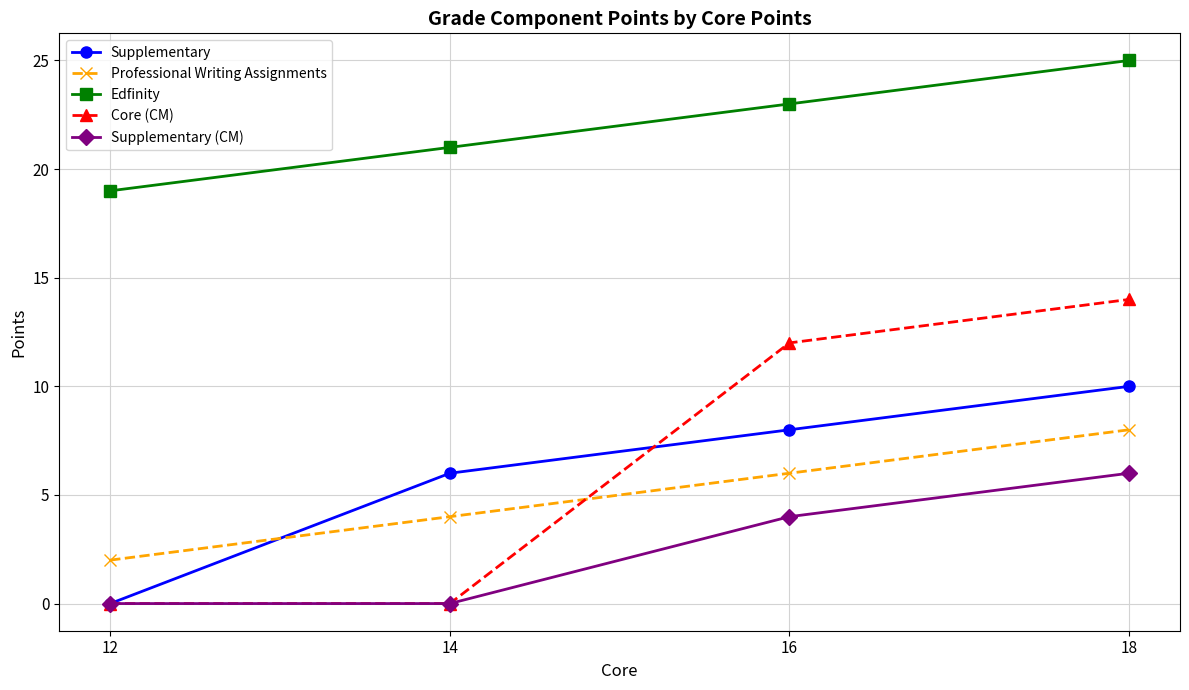

True or false: Core (CM) and Edfinity cross at least once.

False